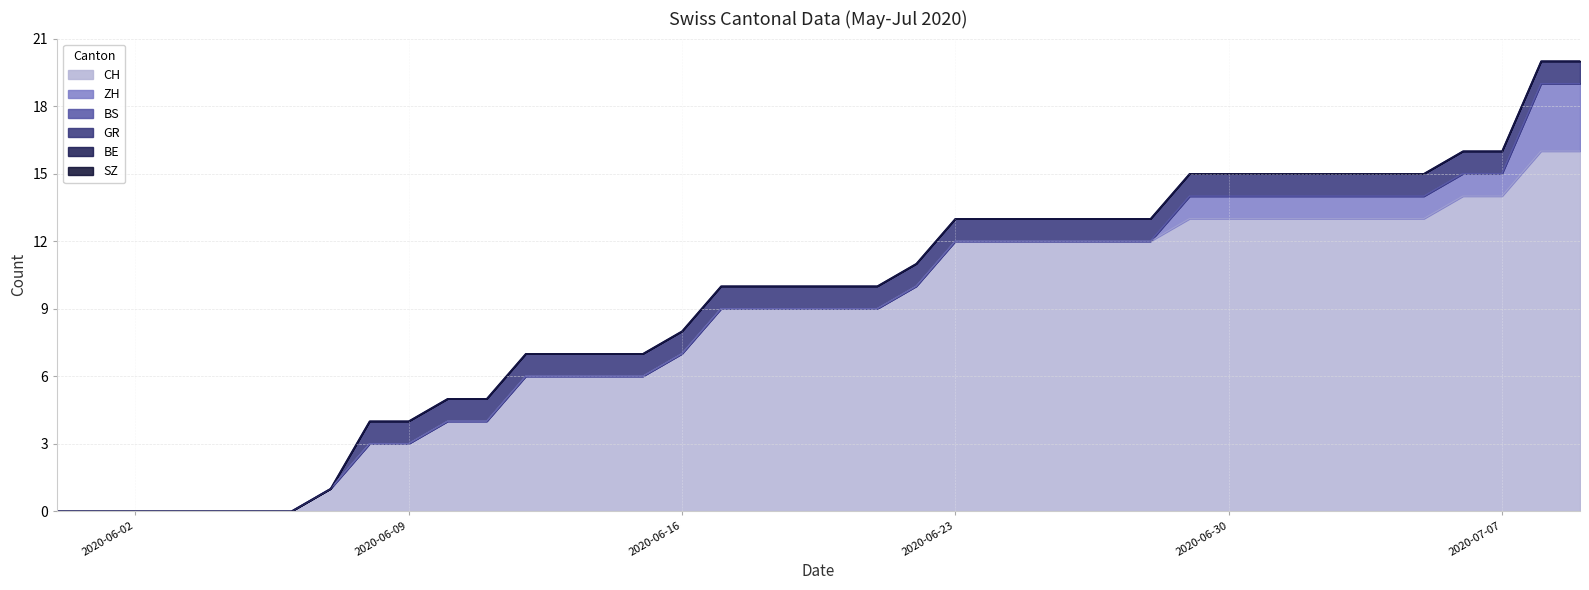

Reading right to left, what are all the values shown in this chart?

CH: 16	16	14	14	13	13	13	13	13	13	13	12	12	12	12	12	12	10	9	9	9	9	9	7	6	6	6	6	4	4	3	3	1	0	0	0	0	0	0	0
ZH: 3	3	1	1	1	1	1	1	1	1	1	0	0	0	0	0	0	0	0	0	0	0	0	0	0	0	0	0	0	0	0	0	0	0	0	0	0	0	0	0
BS: 0	0	0	0	0	0	0	0	0	0	0	0	0	0	0	0	0	0	0	0	0	0	0	0	0	0	0	0	0	0	0	0	0	0	0	0	0	0	0	0
GR: 1	1	1	1	1	1	1	1	1	1	1	1	1	1	1	1	1	1	1	1	1	1	1	1	1	1	1	1	1	1	1	1	0	0	0	0	0	0	0	0
BE: 0	0	0	0	0	0	0	0	0	0	0	0	0	0	0	0	0	0	0	0	0	0	0	0	0	0	0	0	0	0	0	0	0	0	0	0	0	0	0	0
SZ: 0	0	0	0	0	0	0	0	0	0	0	0	0	0	0	0	0	0	0	0	0	0	0	0	0	0	0	0	0	0	0	0	0	0	0	0	0	0	0	0